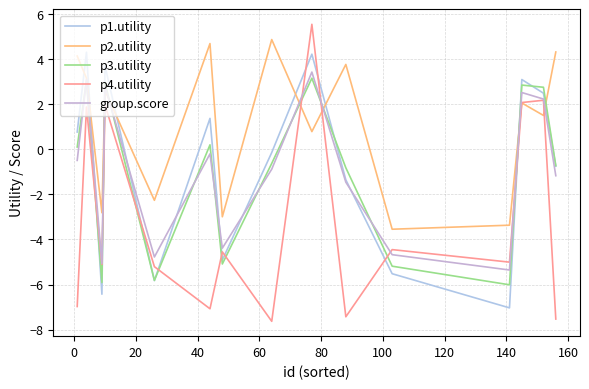

In p2.utility, how many points are higher than both neighbors (excluding endpoints)?

5